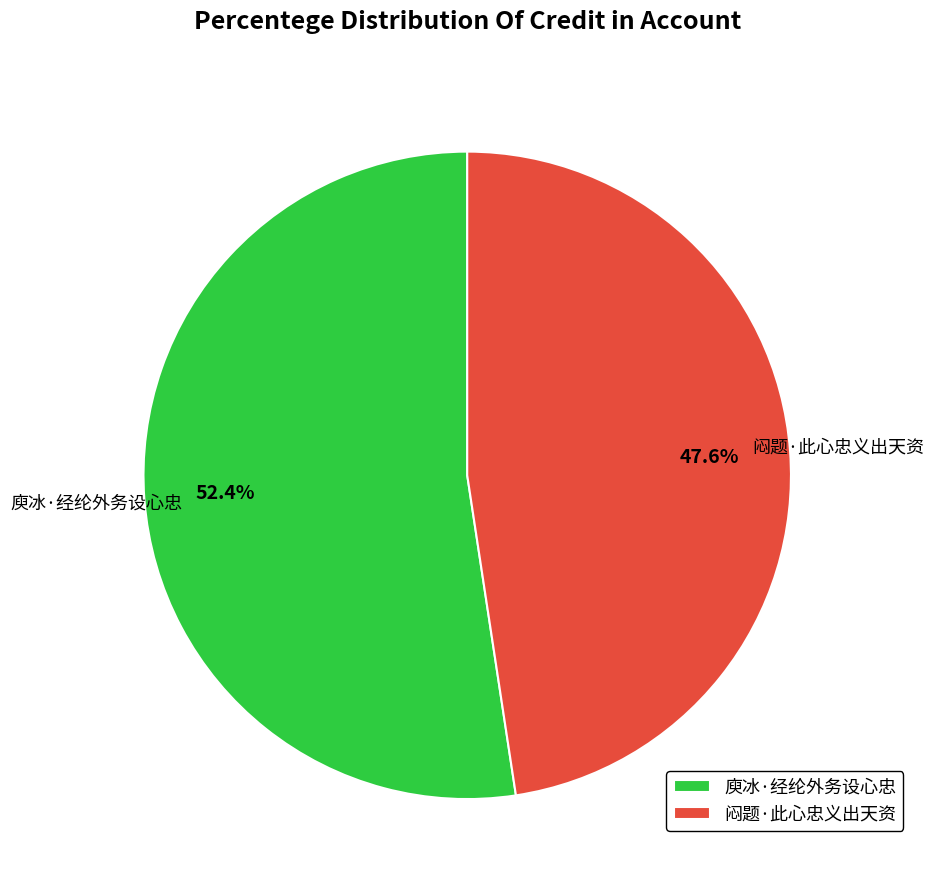

Which slice is the smallest?

闷题·此心忠义出天资